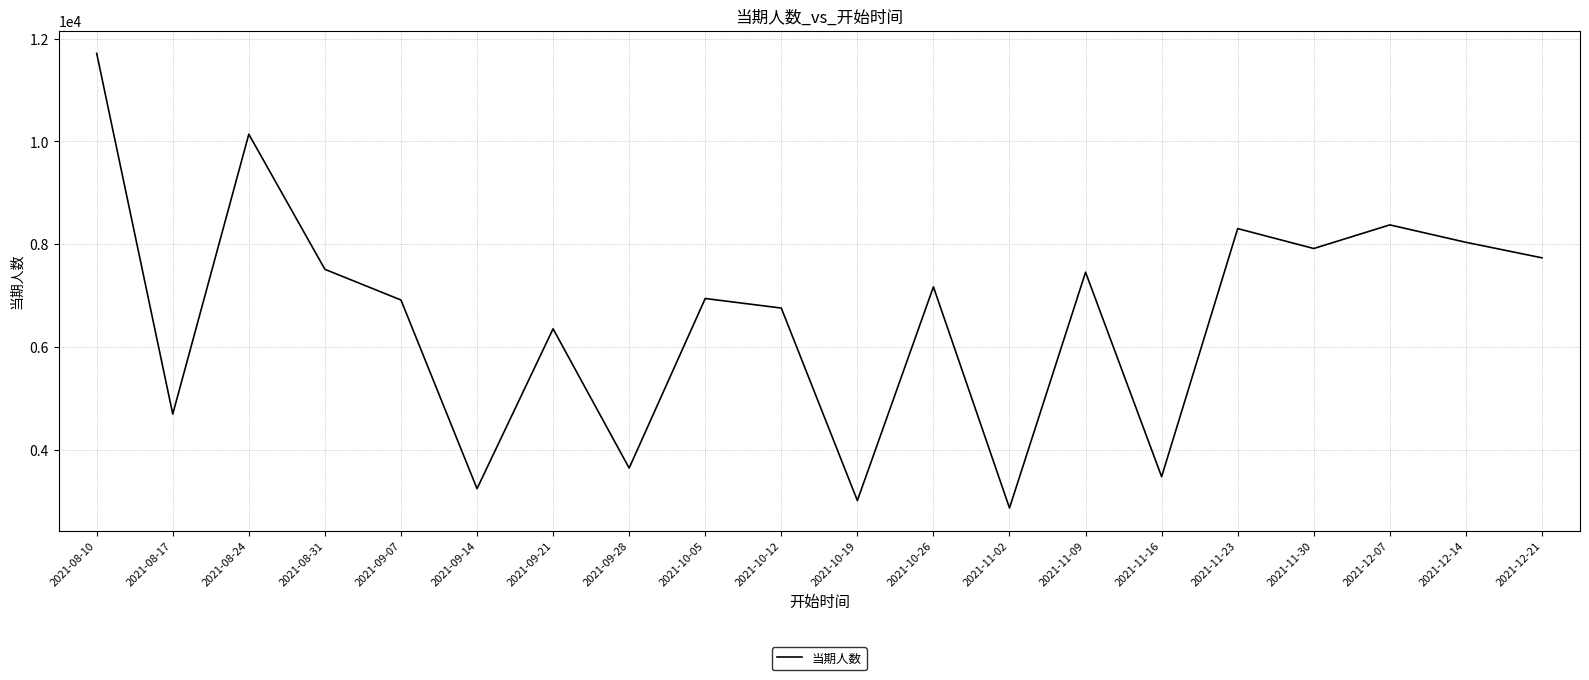

How many distinct data groups are displayed?

1